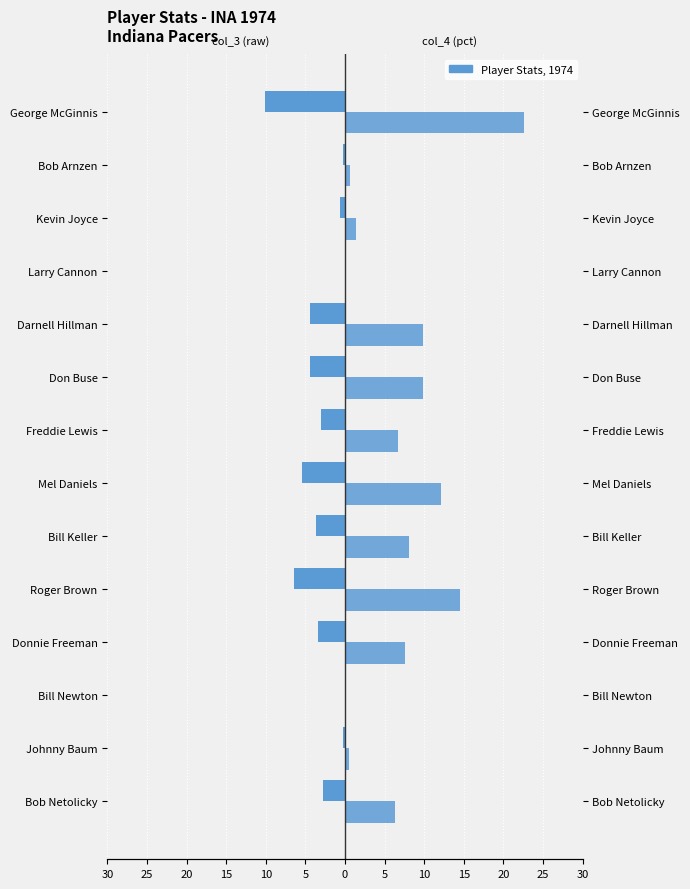

How many data points in col_4 (pct) are less than 7?

7